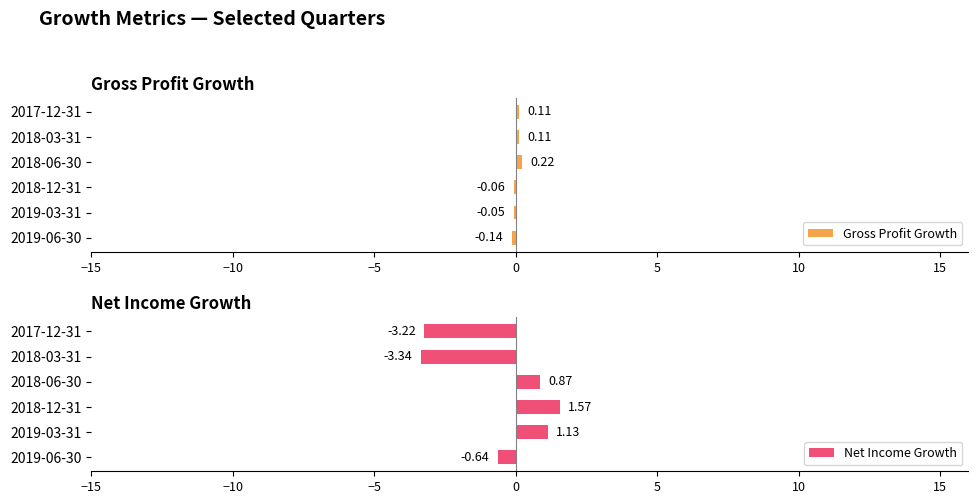

Rank the series by their maximum value, from highest to lowest.

Net Income Growth, Gross Profit Growth